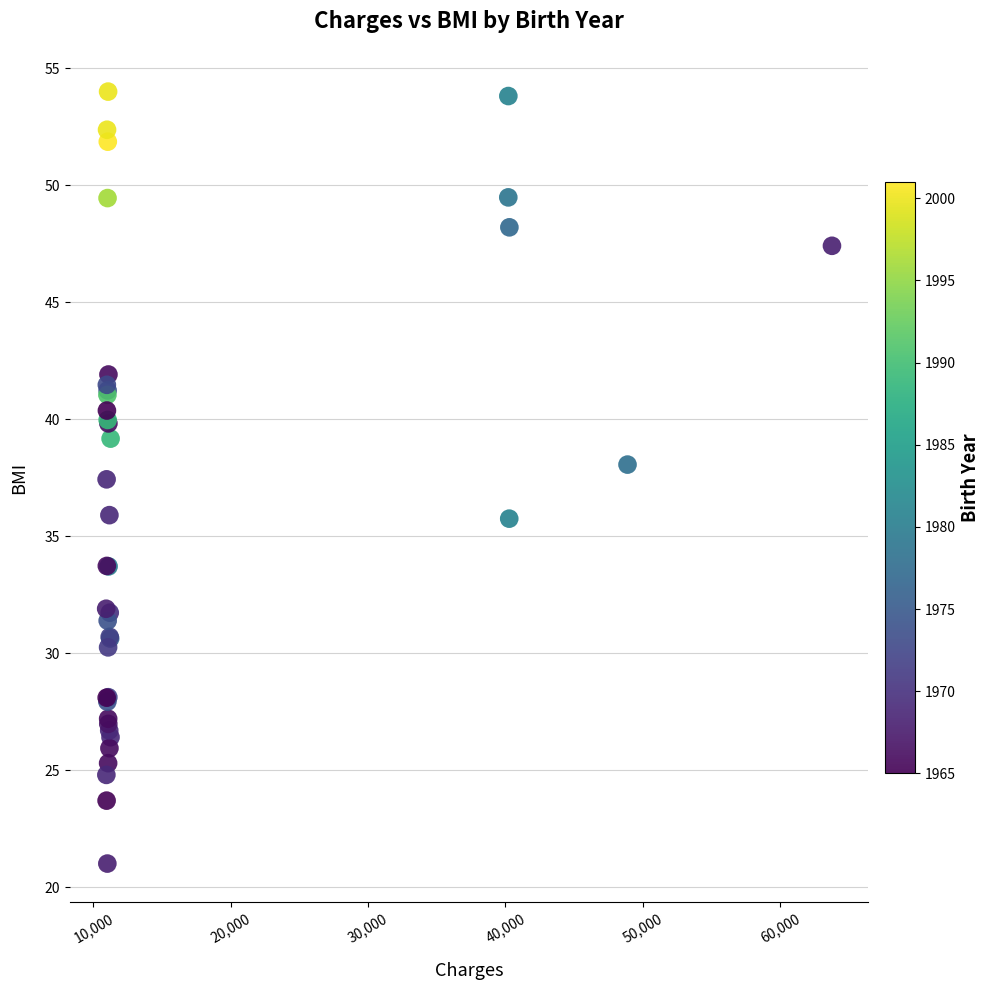

What Y value in the scatter plot is closest to 37?

37.4